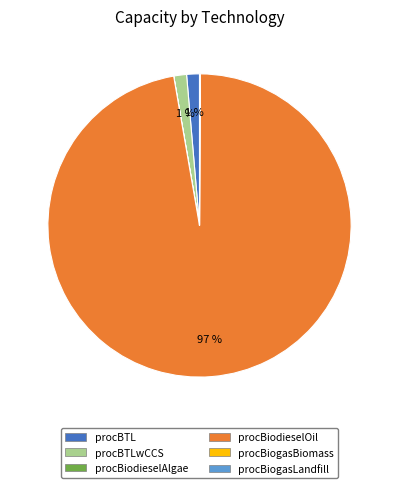

What is the largest slice in the pie chart?

procBiodieselOil